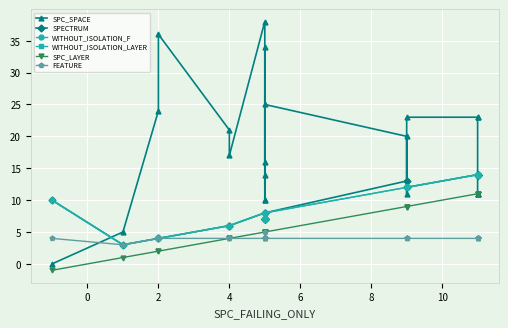

Reading left to right, what are all the values shown in this chart?

SPC_SPACE: 0	5	24	36	21	17	38	16	34	10	10	14	25	20	11	23	23	23	11	11	11
SPECTRUM: 10	3	4	4	6	6	8	7	7	7	7	7	8	13	12	12	14	14	14	14	14
WITHOUT_ISOLATION_F: 10	3	4	4	6	6	8	7	7	7	7	7	8	12	12	12	14	14	14	14	14
WITHOUT_ISOLATION_LAYER: 10	3	4	4	6	6	8	7	7	7	7	7	8	12	12	12	14	14	14	14	14
SPC_LAYER: -1	1	2	2	4	4	5	5	5	5	5	5	5	9	9	9	11	11	11	11	11
FEATURE: 4	3	4	4	4	4	4	4	4	4	4	5	4	4	4	4	4	4	4	4	4